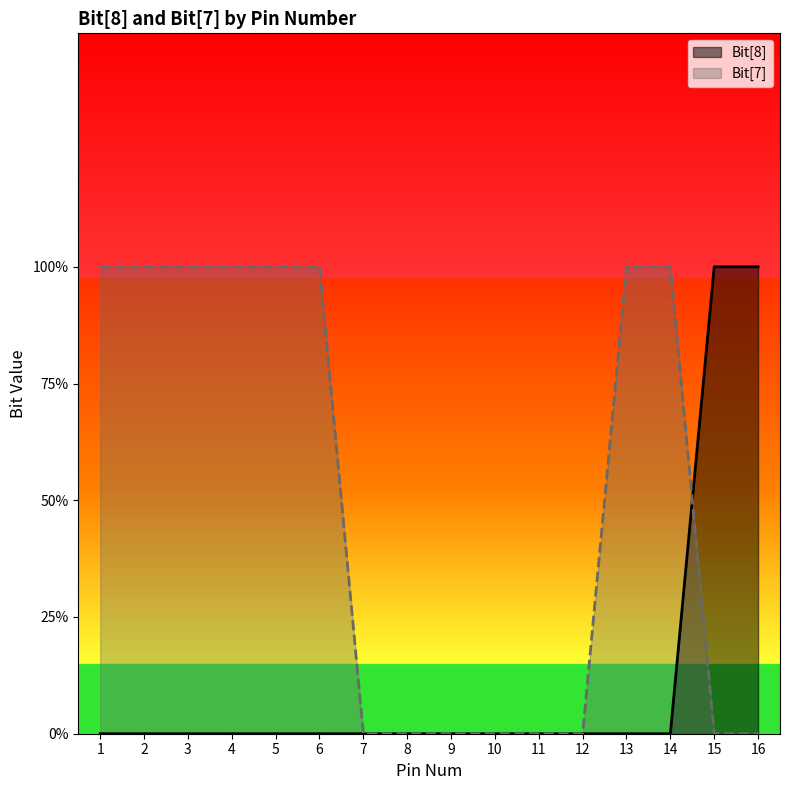

How many categories are shown in the chart?

16